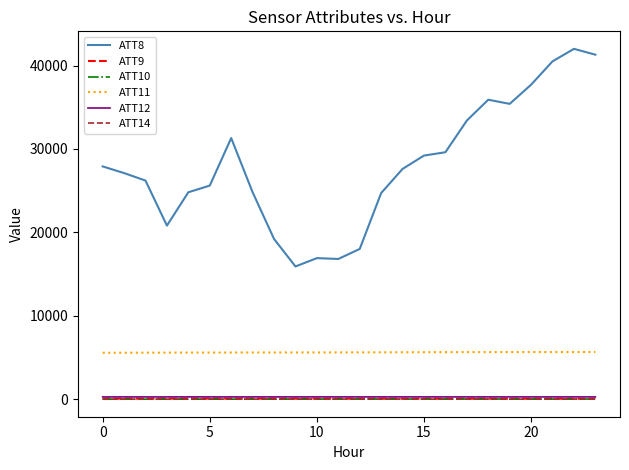

True or false: ATT9 and ATT12 intersect in this chart.

False